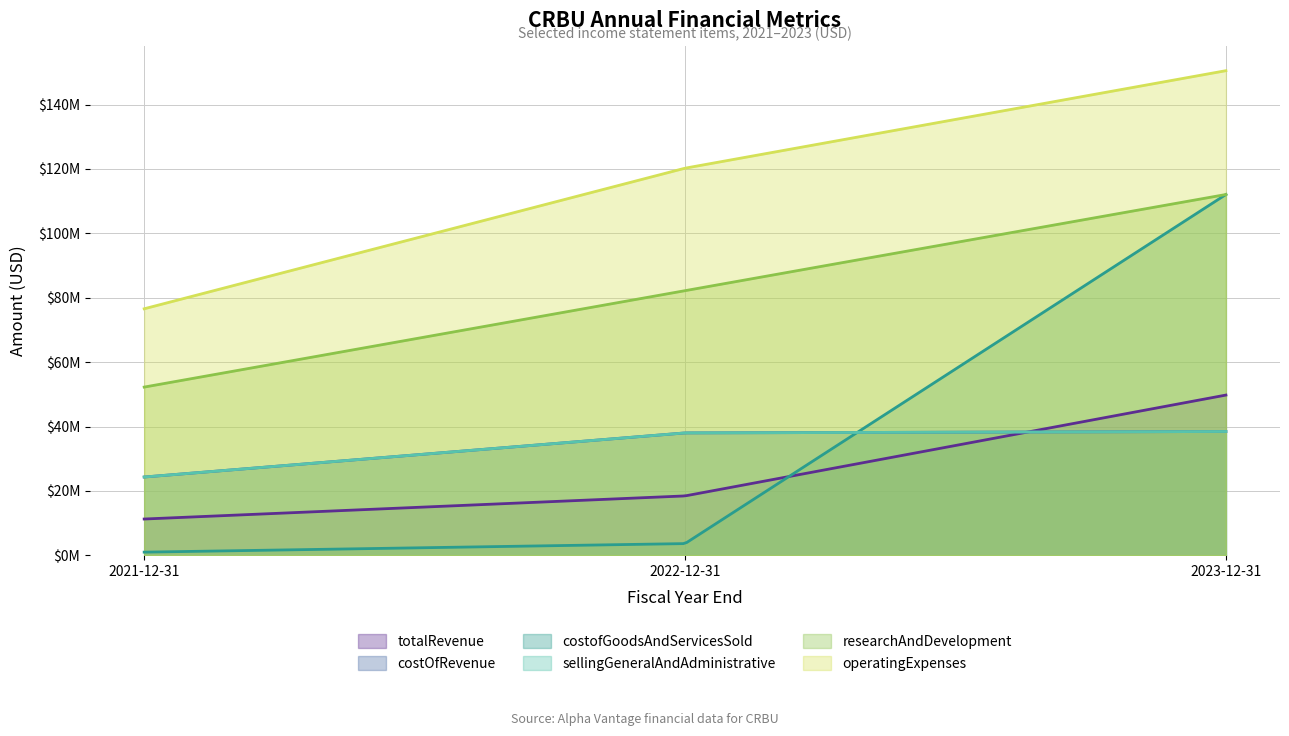

How many data points in costOfRevenue are less than 38020000?

1